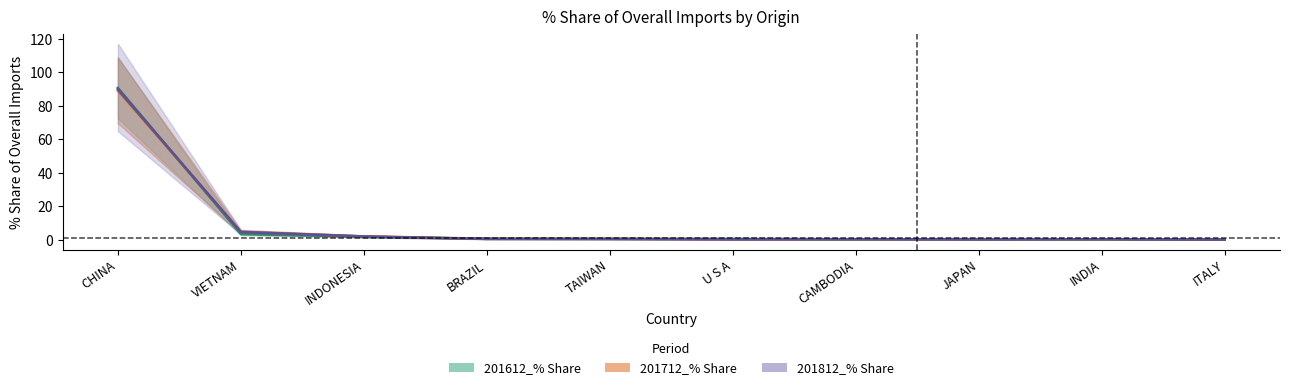

Is the value of 201612_% Share at INDONESIA greater than the value of 201712_% Share at ITALY?

Yes